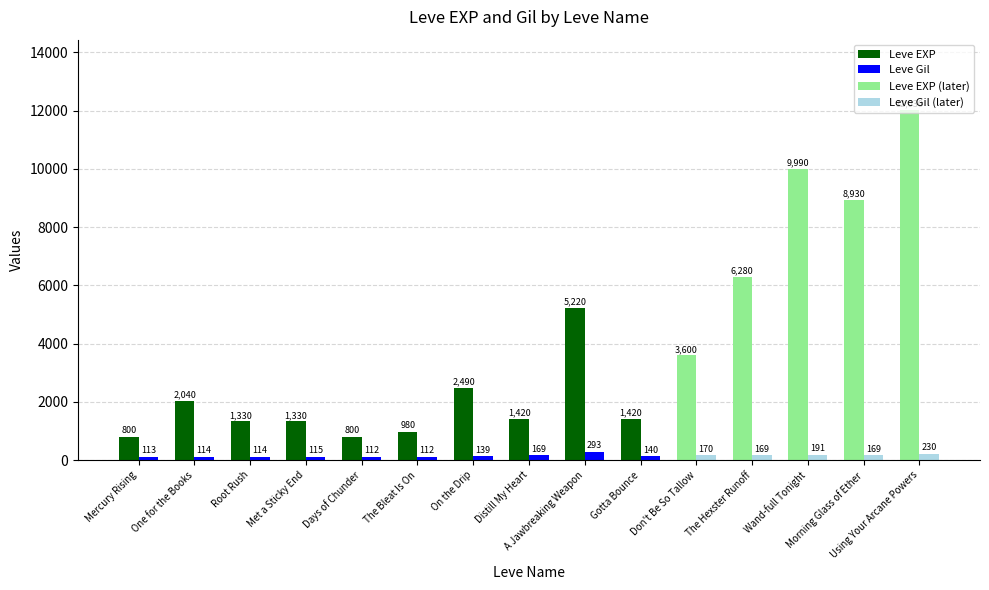

Does the chart contain stacked bars?

No